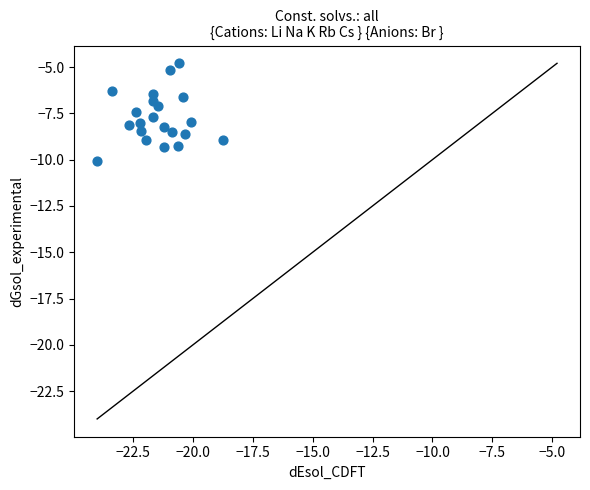

What is the range of Y values (max minus min)?

5.3